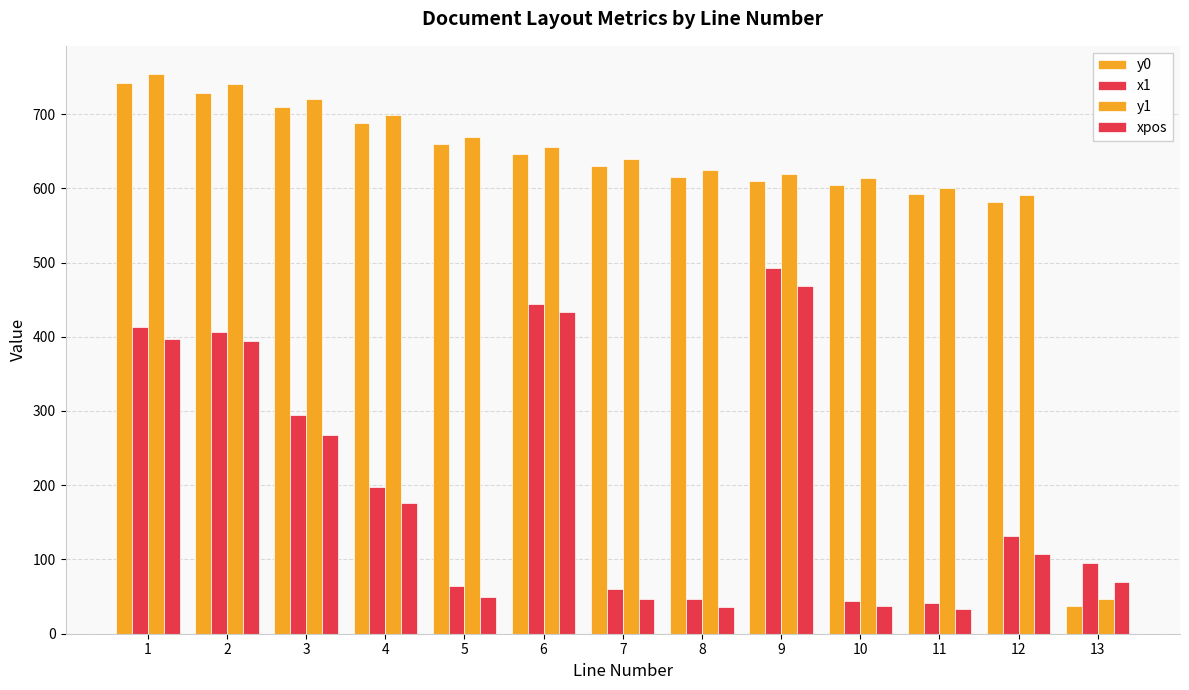

How many bars are there in each group?

4